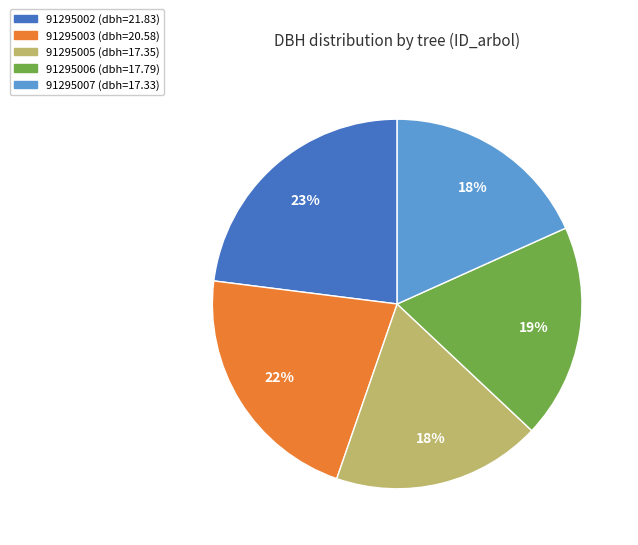

Is the sum of 91295005 and 91295006 greater than half?

No